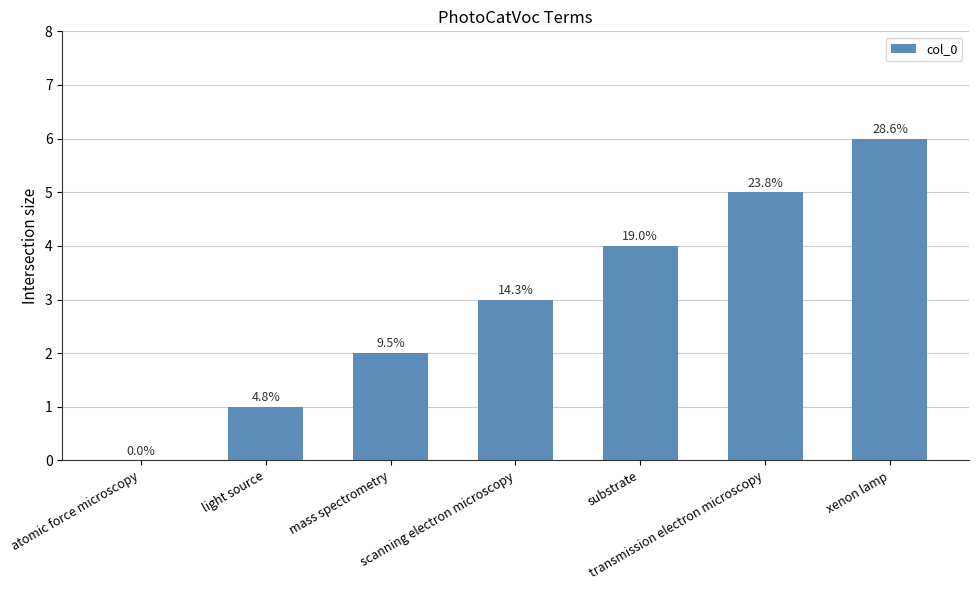

What is the label of the 2nd bar from the left?

light source